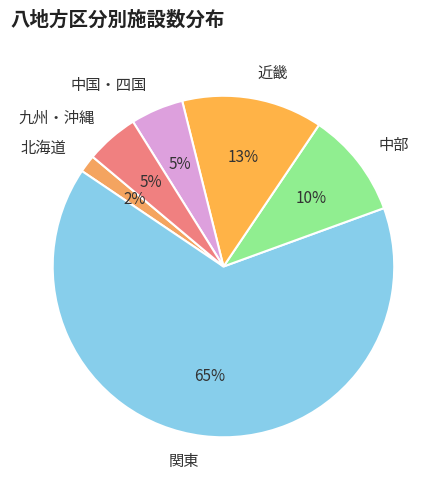

Is it true that 北海道 is 15% of the pie?

False